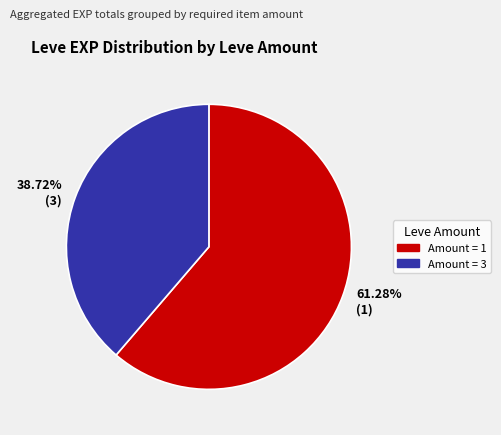

To the nearest percent, what is the difference between the largest and smallest slice percentages?

23%